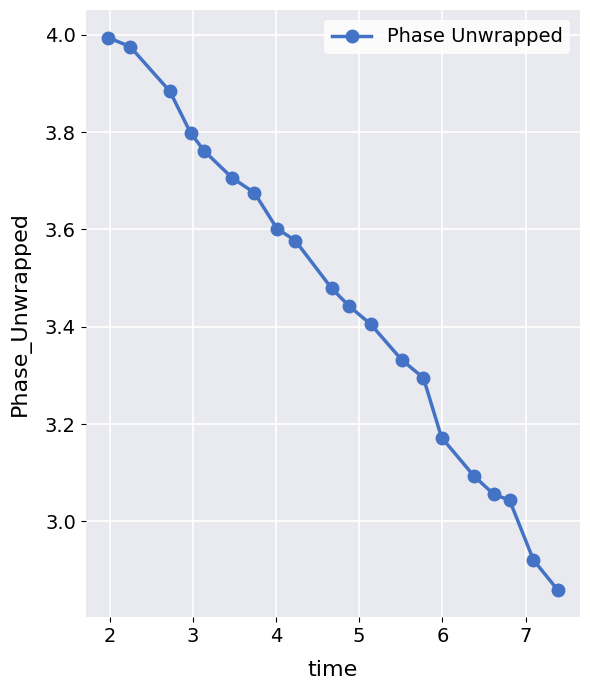

What is the sum of all values?

69.1